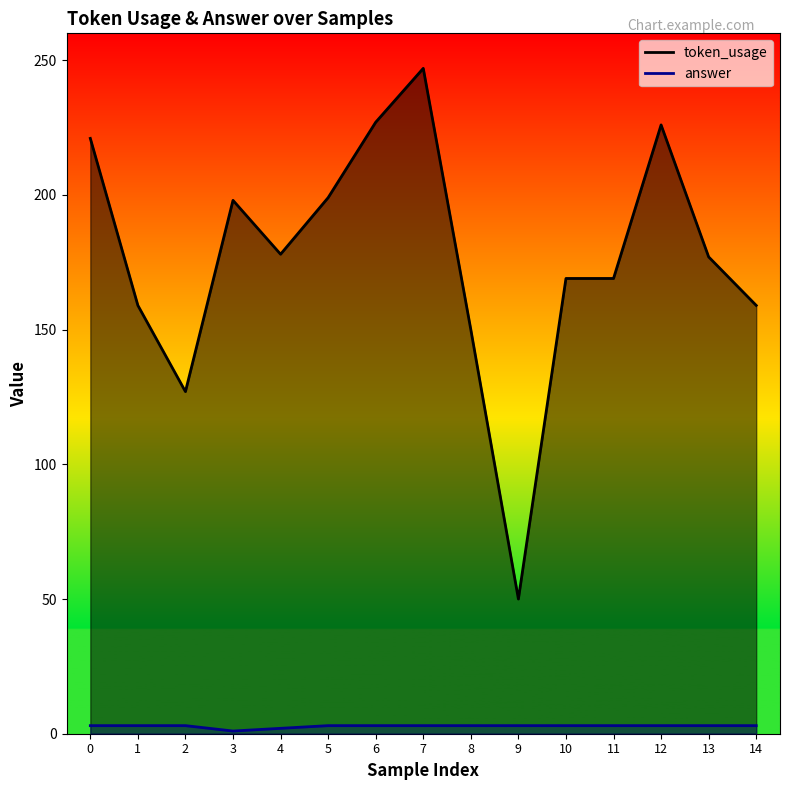

At how many categories does at least one series exceed 83?

14